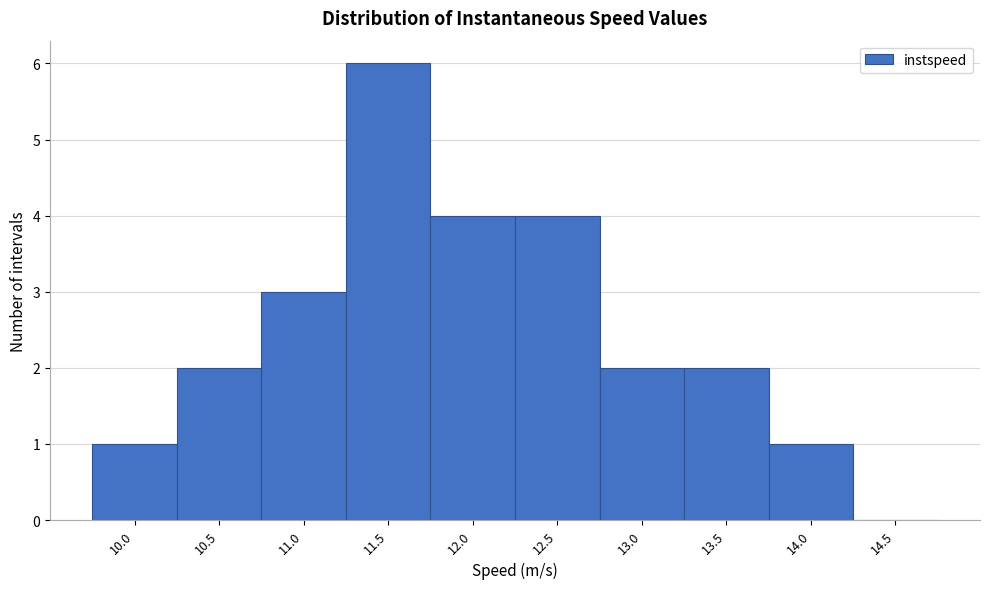

Reading left to right, extract all data points from this chart.

10.0=1	10.5=2	11.0=3	11.5=6	12.0=4	12.5=4	13.0=2	13.5=2	14.0=1	14.5=0